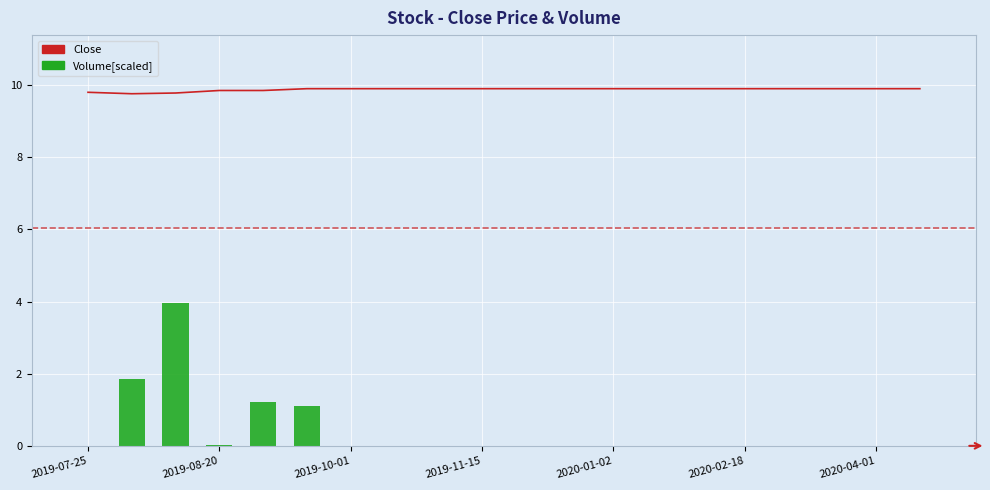

Reading left to right, what are all the values shown in this chart?

Close: 9.8	9.8	9.8	9.9	9.9	9.9	9.9	9.9	9.9	9.9	9.9	9.9	9.9	9.9	9.9	9.9	9.9	9.9	9.9	9.9
Volume[scaled]: 0.0	1.9	4.0	0.0	1.2	1.1	0.0	0.0	0.0	0.0	0.0	0.0	0.0	0.0	0.0	0.0	0.0	0.0	0.0	0.0